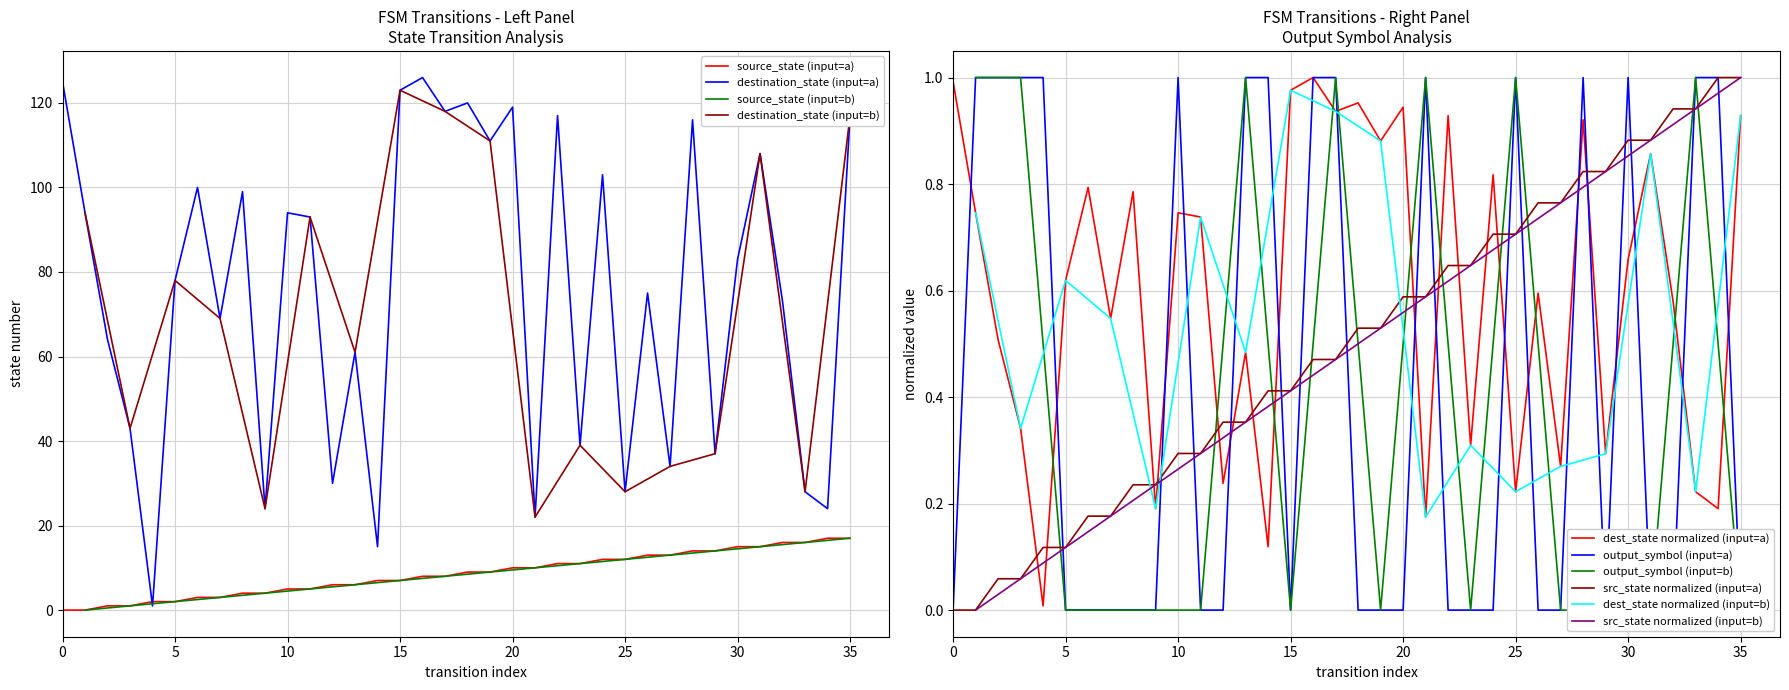

True or false: src_state normalized (input=a) has a value of -0.5 at 0.

False